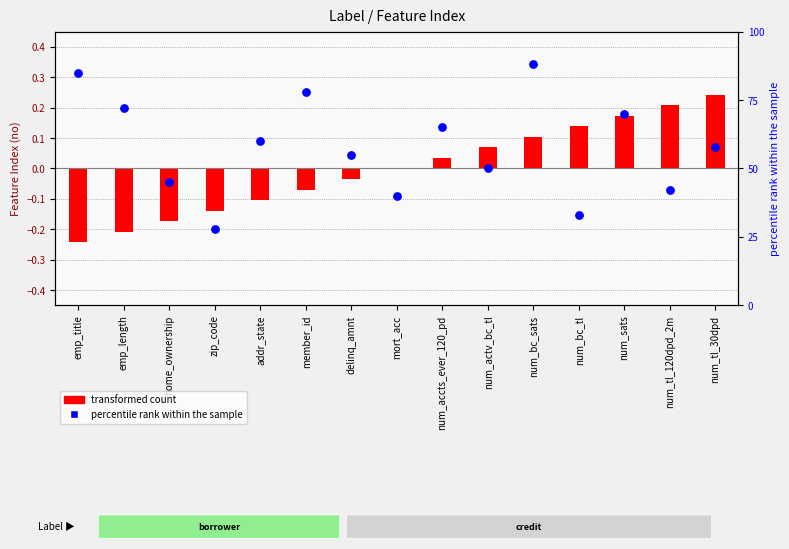

Which has a higher value, num_tl_120dpd_2m or num_accts_ever_120_pd?

num_accts_ever_120_pd